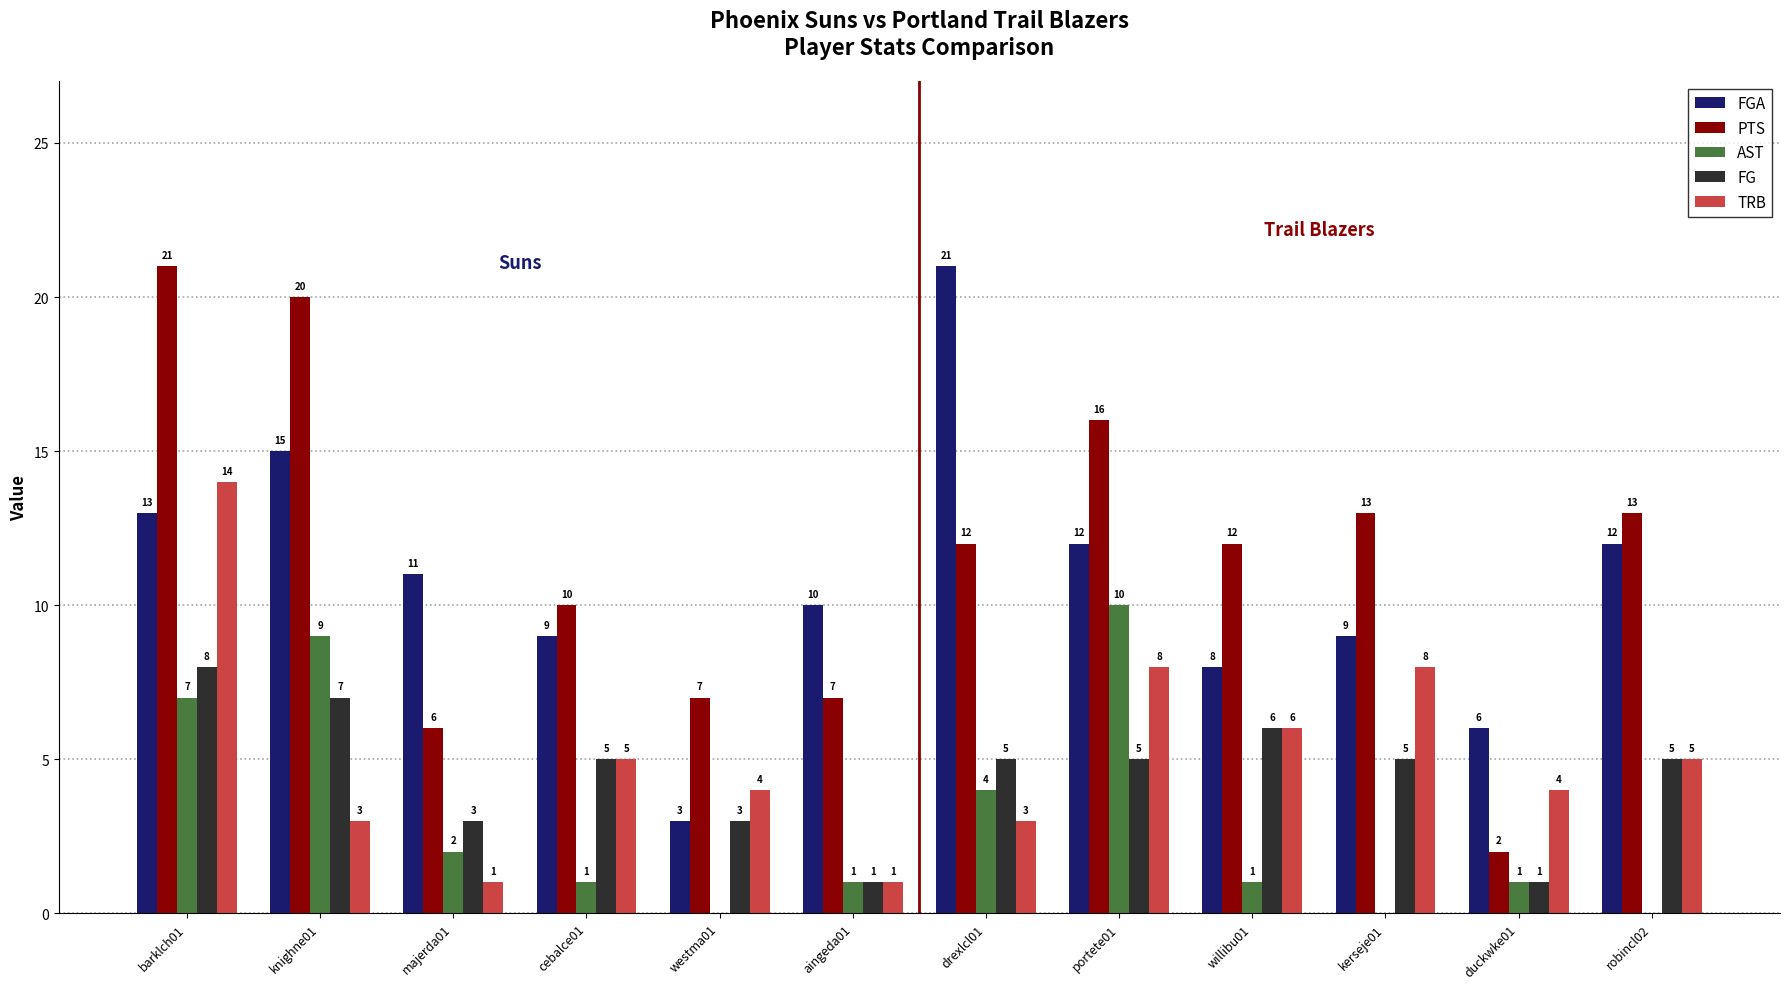

Is the value of FGA at robincl02 greater than the value of TRB at duckwke01?

Yes